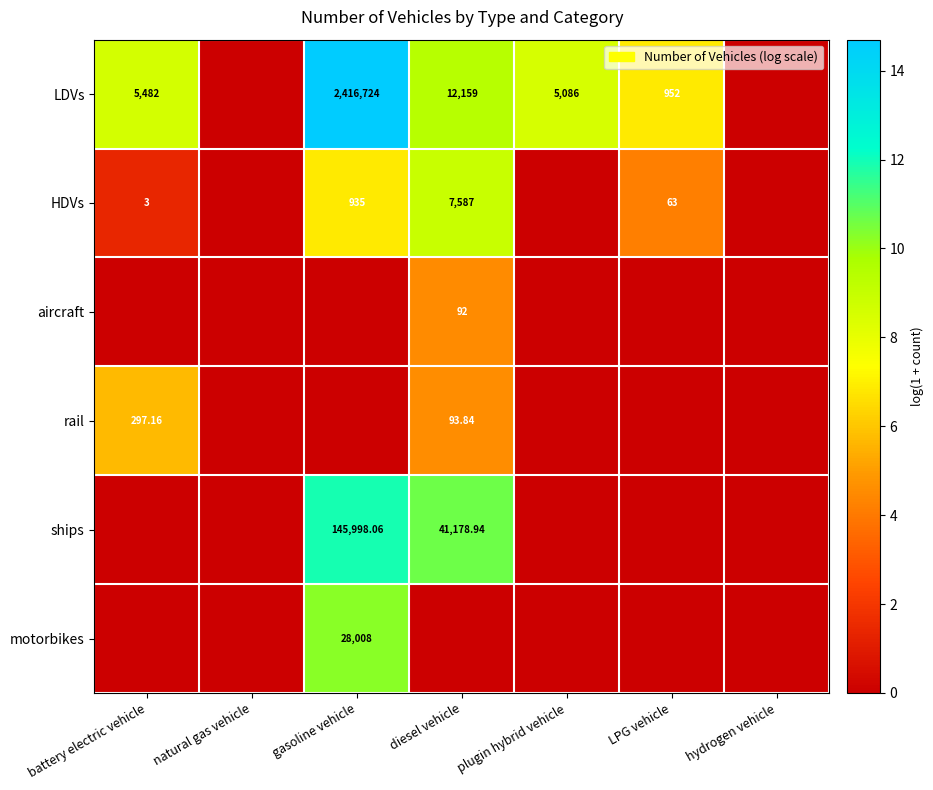

Is it true that aircraft equals 0.0 at natural gas vehicle?

True